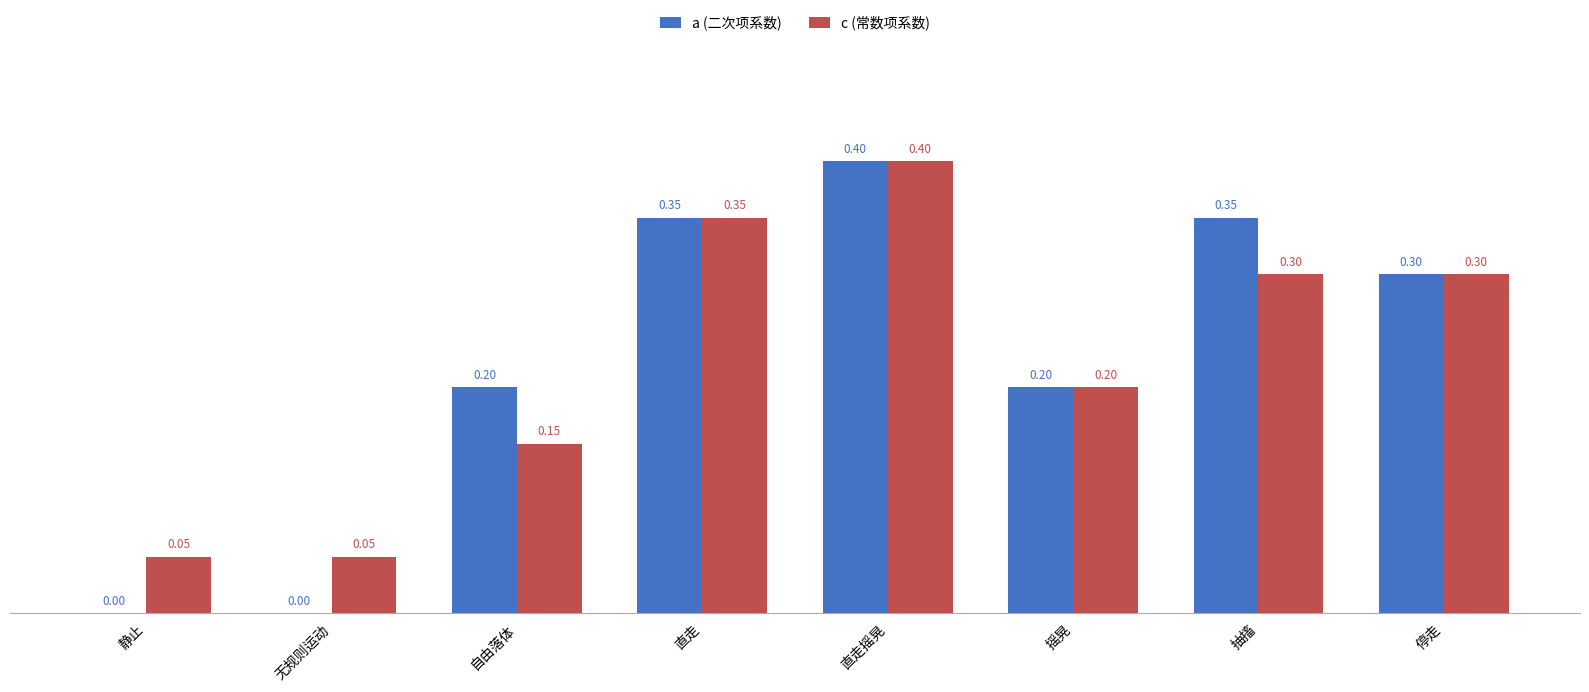

Between 静止 and 直走, which series saw the biggest shift?

a (二次项系数)